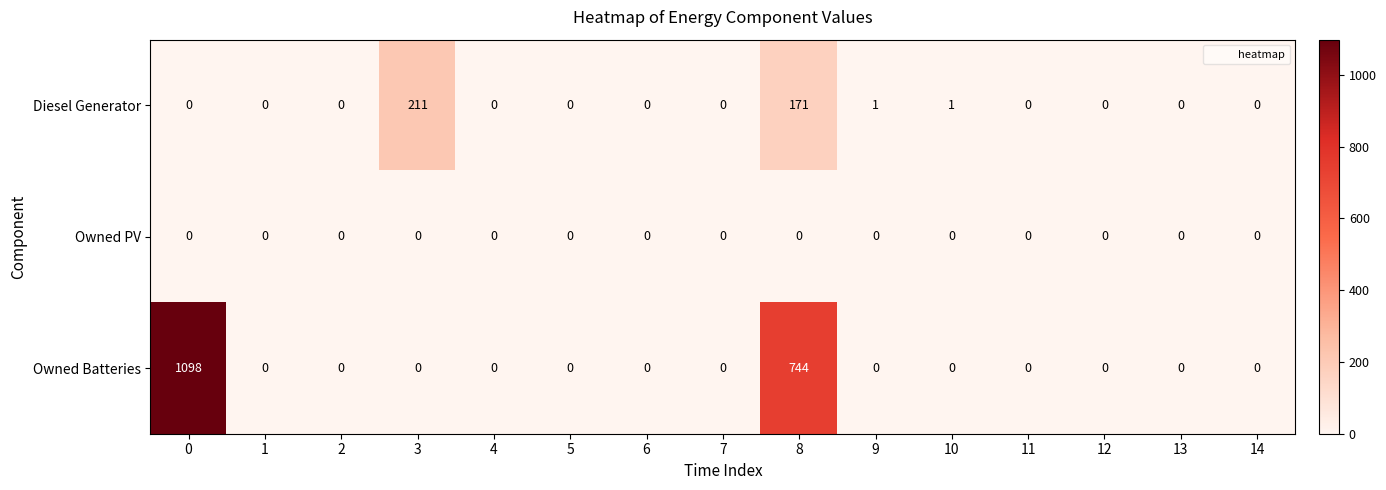

Between 5 and 9, which series saw the biggest shift?

Diesel Generator